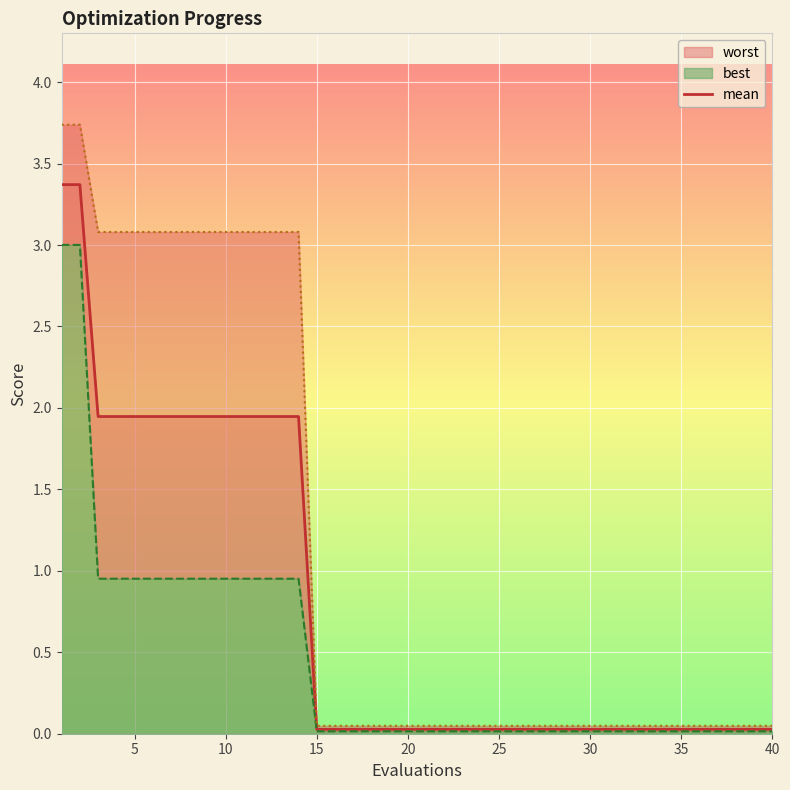

Which has a higher value, 37 or 20?

37